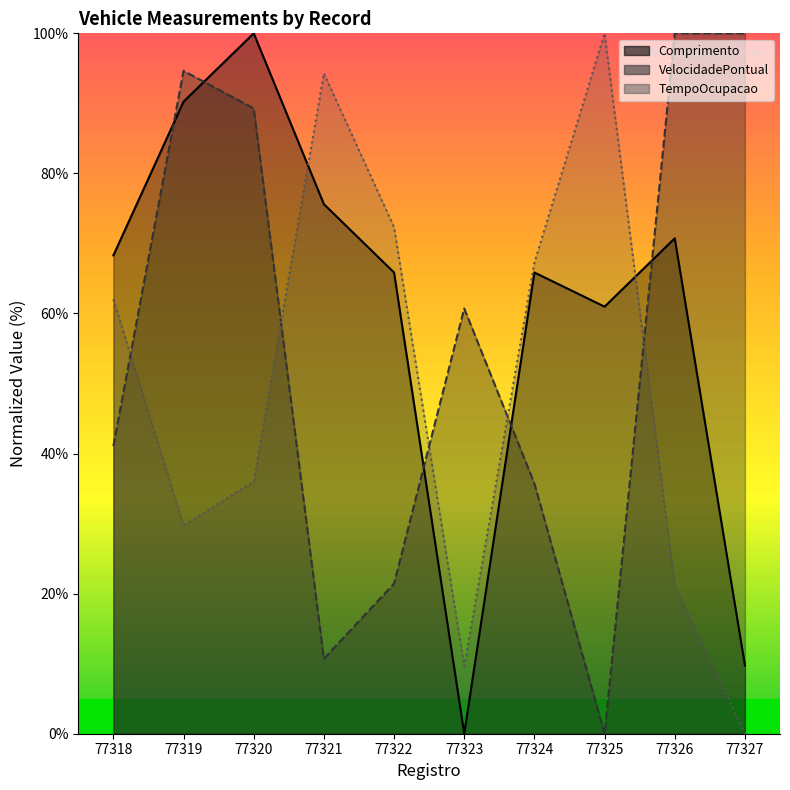

True or false: VelocidadePontual has a value of 41.1 at 77318.

True